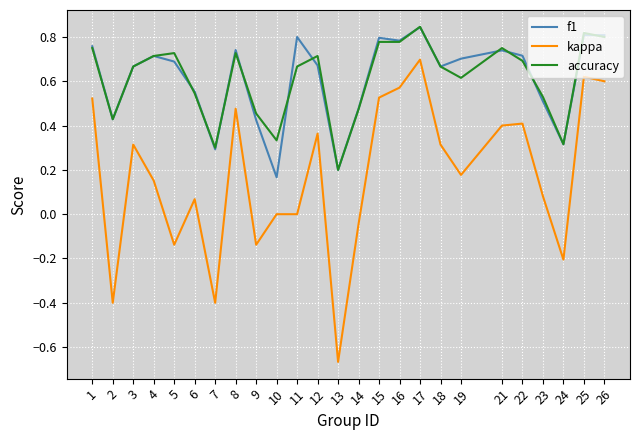

At which category does kappa reach its first local valley?

2